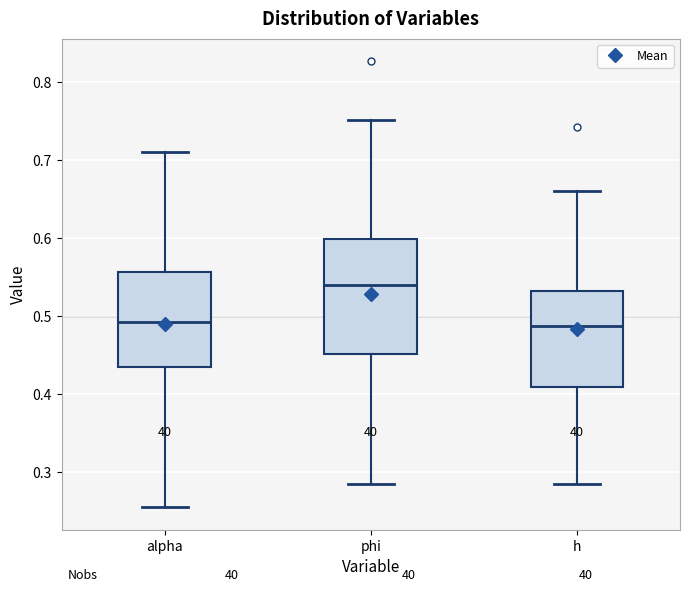

Reading left to right, transcribe this box plot: for each box, give where its median line is, the range the box spans, and where its two whiskers end, as read against the y-axis. The values are not printed on the chart, so give them approximately, as read against the axis.

alpha: median 0.49, box 0.43 to 0.56, whiskers 0.26 to 0.71
phi: median 0.54, box 0.45 to 0.60, whiskers 0.29 to 0.75
h: median 0.49, box 0.41 to 0.53, whiskers 0.28 to 0.66